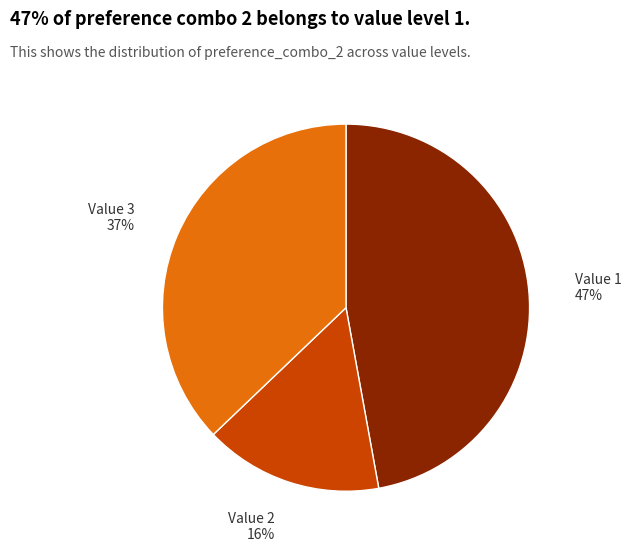

Approximately how many times larger is the value at Value 2 compared to Value 3?

0.4